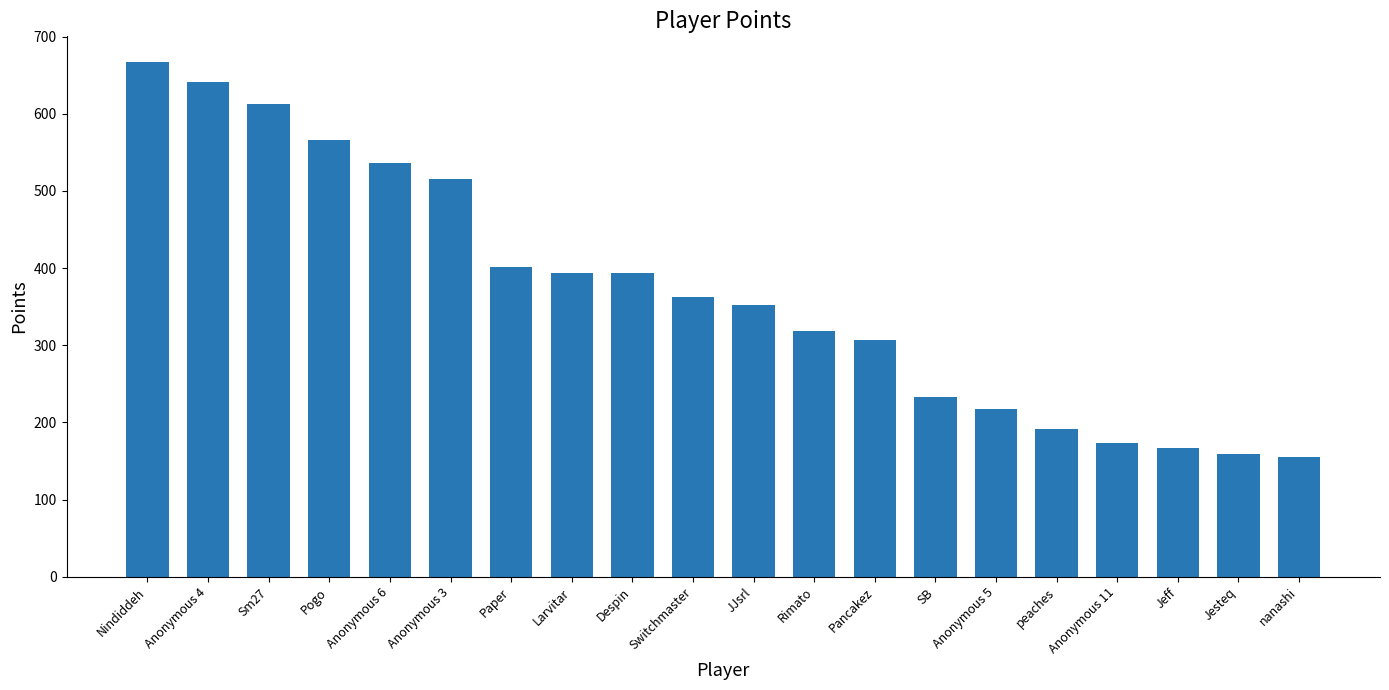

Which category has the highest value across all series?

Nindiddeh